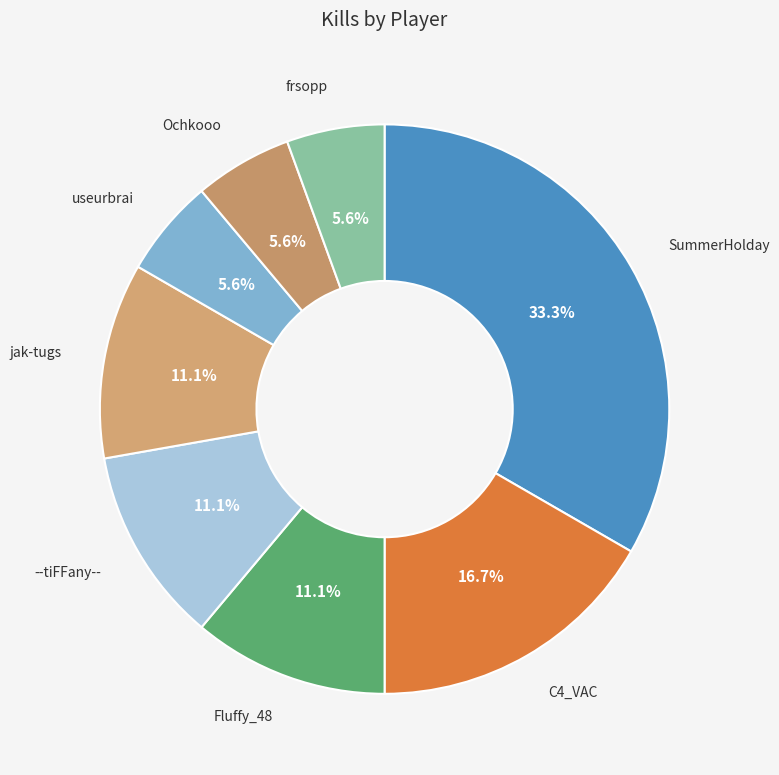

To the nearest percent, what percentage of the pie is C4_VAC?

17%